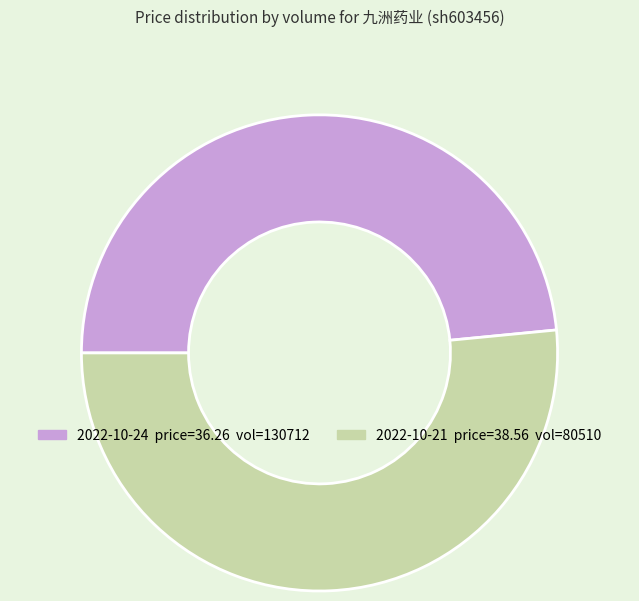

Is there a majority slice in this chart?

Yes